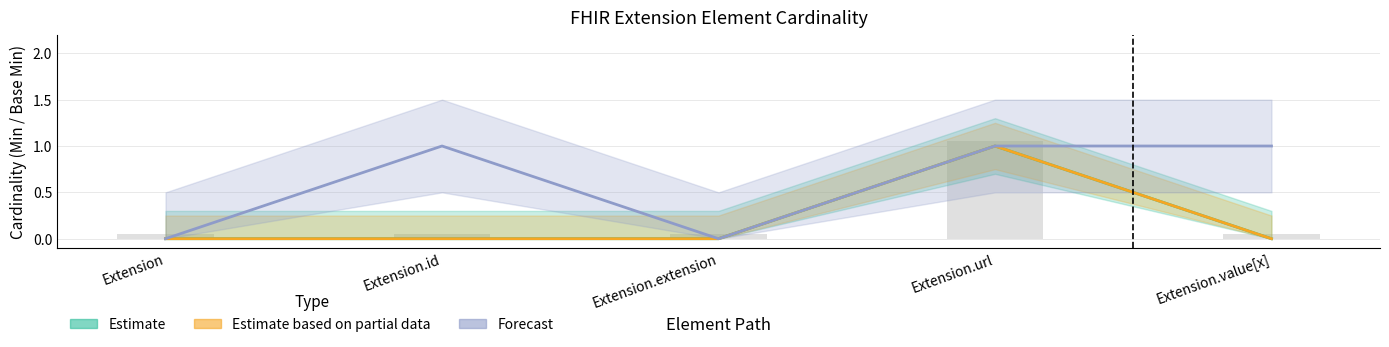

What is the difference between the Estimate values at Extension and Extension.url?

1